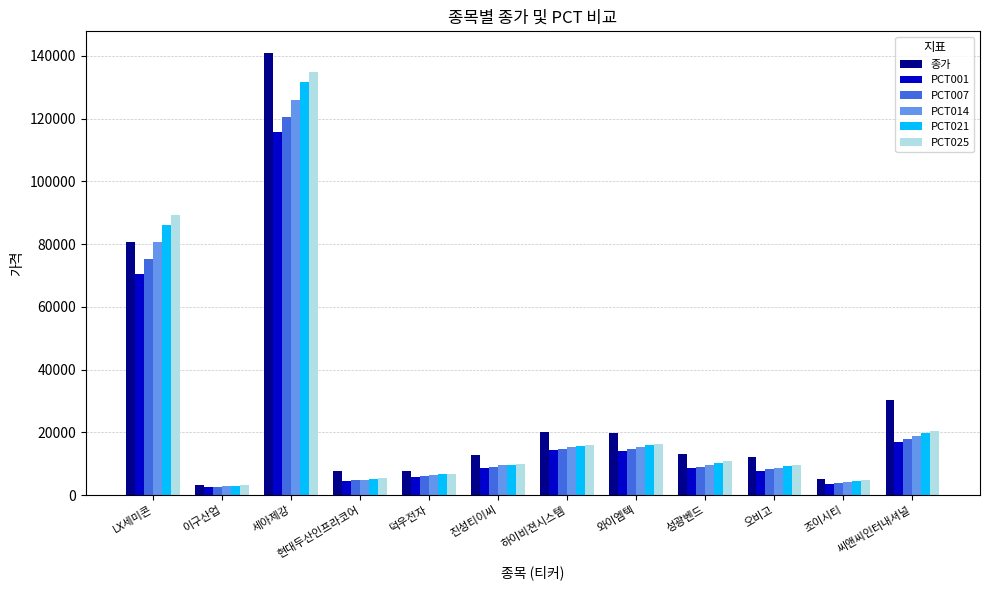

What is the value of the PCT007 bar at the 8th from the left?

14632